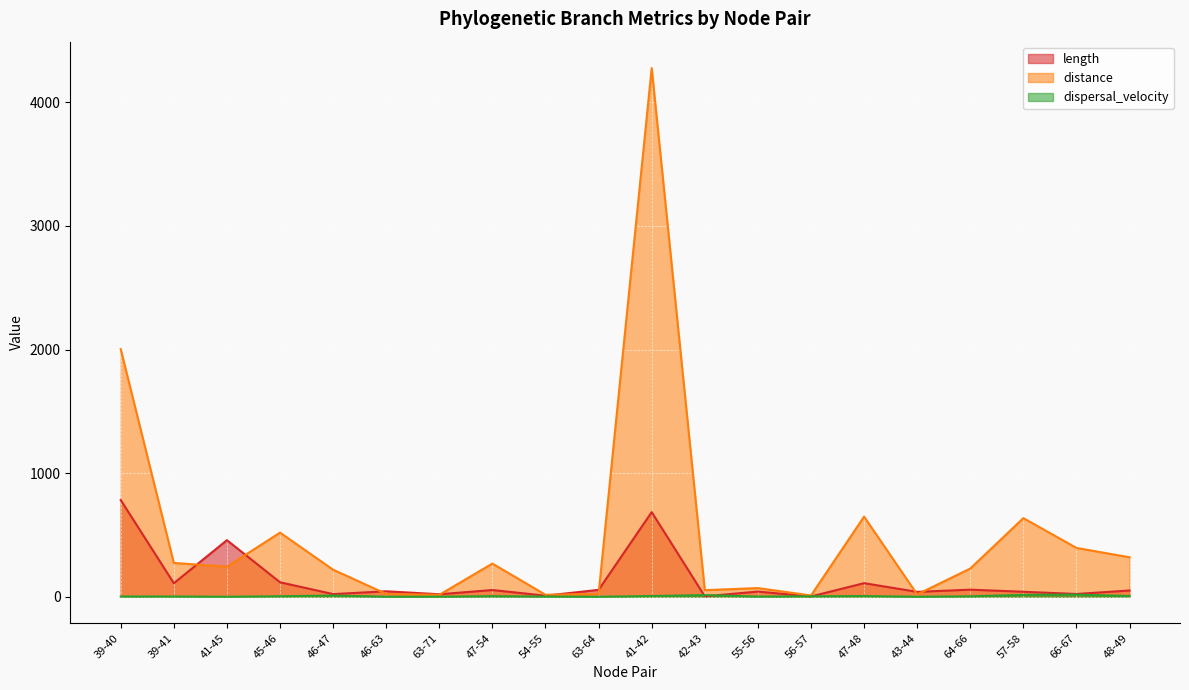

Reading left to right, what are all the values shown in this chart?

length: 39-40=783.0	39-41=109.7	41-45=458.2	45-46=117.5	46-47=21.8	46-63=44.7	63-71=20.4	47-54=54.7	54-55=9.0	63-64=56.2	41-42=685.1	42-43=3.9	55-56=42.3	56-57=2.7	47-48=110.3	43-44=39.9	64-66=57.7	57-58=40.8	66-67=22.7	48-49=51.0
distance: 39-40=2003.7	39-41=273.8	41-45=243.5	45-46=519.2	46-47=219.3	46-63=23.1	63-71=16.2	47-54=268.7	54-55=16.3	63-64=24.0	41-42=4277.1	42-43=53.8	55-56=70.5	56-57=10.7	47-48=648.6	43-44=19.3	64-66=228.5	57-58=636.4	66-67=395.3	48-49=319.5
dispersal_velocity: 39-40=2.6	39-41=2.5	41-45=0.5	45-46=4.4	46-47=10.1	46-63=0.5	63-71=0.8	47-54=4.9	54-55=1.8	63-64=0.4	41-42=6.2	42-43=13.8	55-56=1.7	56-57=3.9	47-48=5.9	43-44=0.5	64-66=4.0	57-58=15.6	66-67=17.4	48-49=6.3